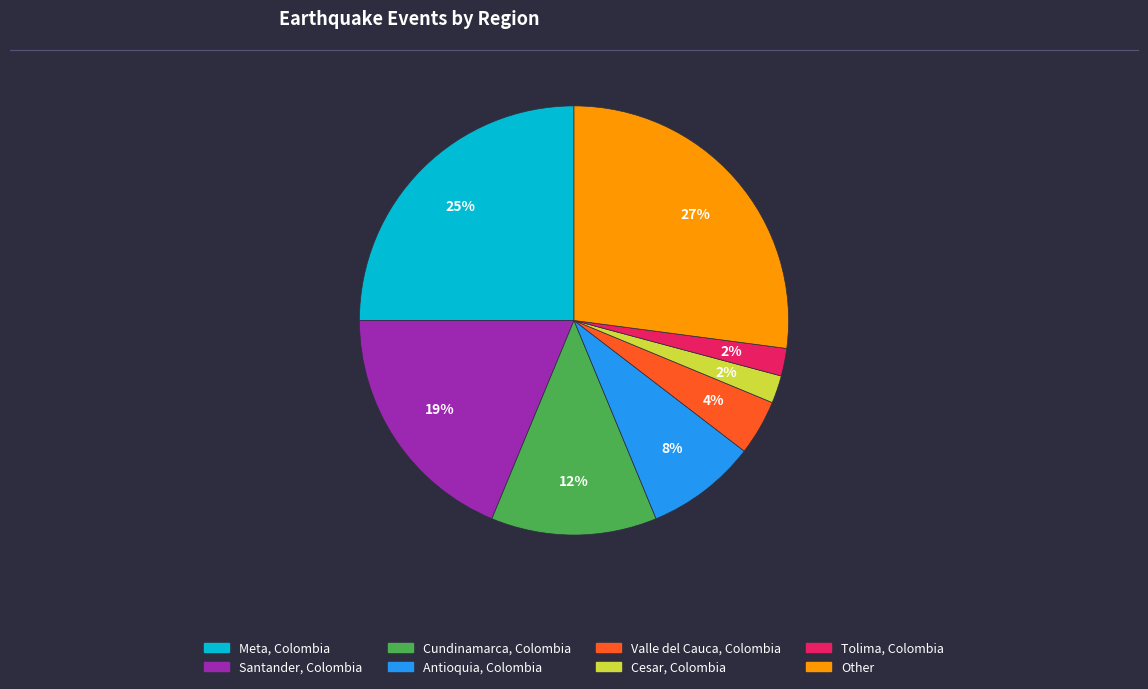

To the nearest percent, what is the average slice percentage?

12%